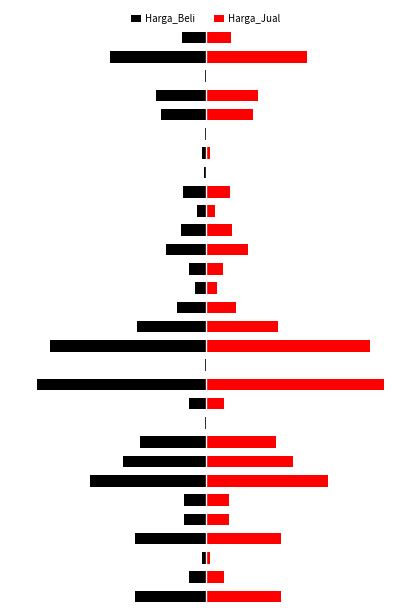

Reading right to left, list all the values displayed in this chart.

Harga_Beli: 29=-13.5	28=-54.0	27=-0.7	26=-27.9	25=-25.3	24=-0.3	23=-2.4	22=-0.9	21=-12.7	20=-5.1	19=-14.2	18=-22.4	17=-9.3	16=-6.1	15=-16.0	14=-38.5	13=-87.5	12=-0.7	11=-95.0	10=-9.5	9=-0.7	8=-37.3	7=-46.6	6=-65.2	5=-12.1	4=-12.1	3=-40.0	2=-2.0	1=-9.7	0=-40.0
Harga_Jual: 29=14.2	28=56.9	27=0.8	26=29.4	25=26.7	24=0.3	23=2.5	22=0.9	21=13.3	20=5.4	19=14.9	18=23.5	17=9.8	16=6.5	15=16.9	14=40.6	13=92.2	12=0.8	11=100.0	10=10.0	9=0.7	8=39.2	7=49.0	6=68.6	5=12.7	4=12.7	3=42.2	2=2.1	1=10.2	0=42.2